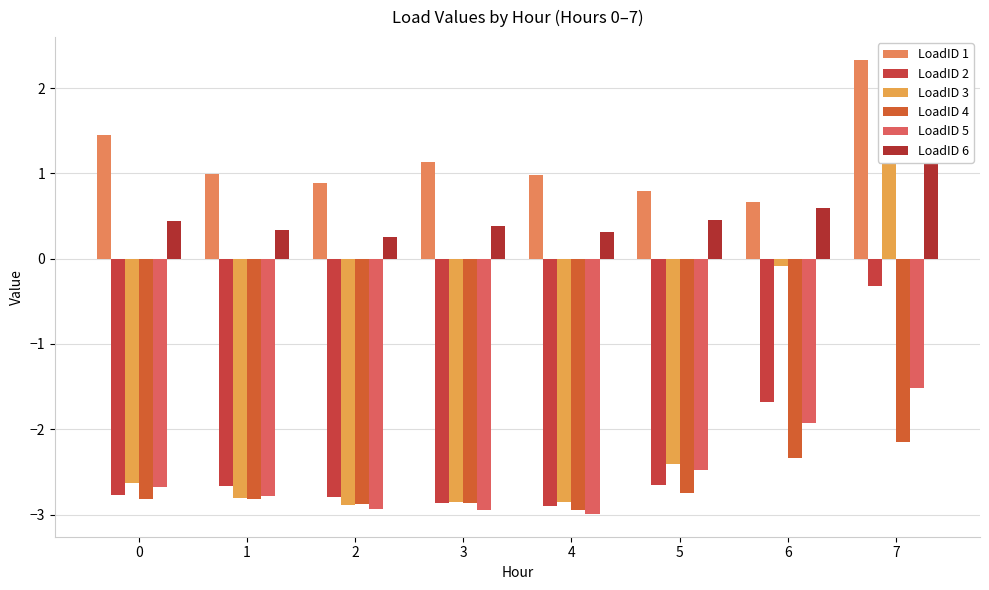

Which has a higher value, 2 or 1?

1